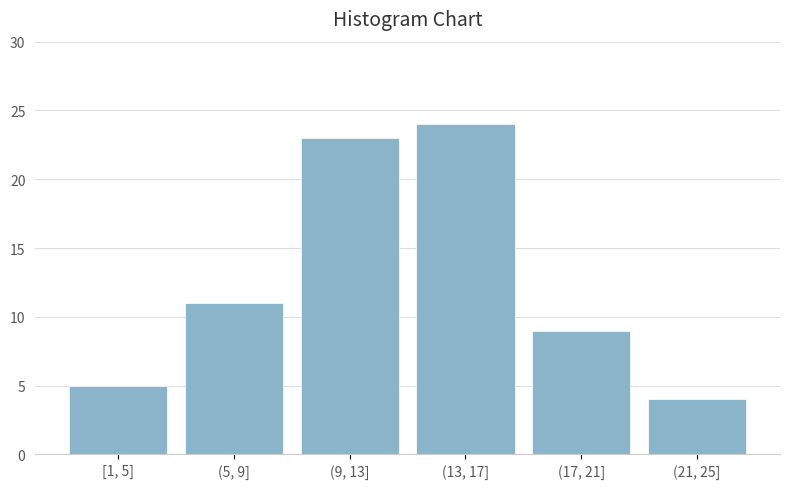

Reading right to left, what are all the values shown in this chart?

(21, 25]=4	(17, 21]=9	(13, 17]=24	(9, 13]=23	(5, 9]=11	[1, 5]=5